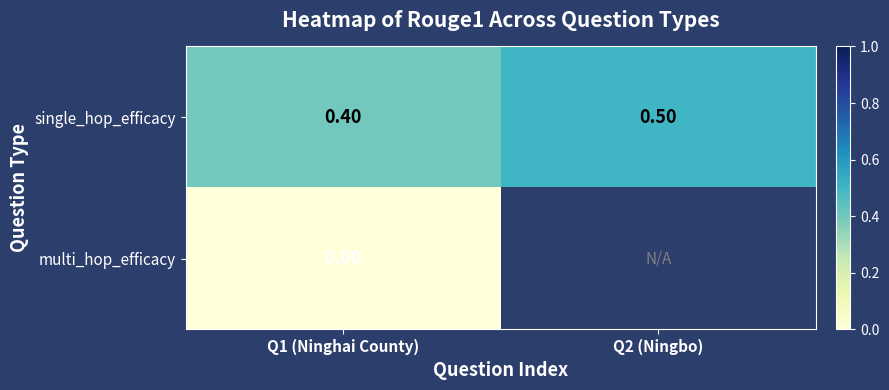

Rank the categories by single_hop_efficacy value from lowest to highest.

Q1 (Ninghai County), Q2 (Ningbo)